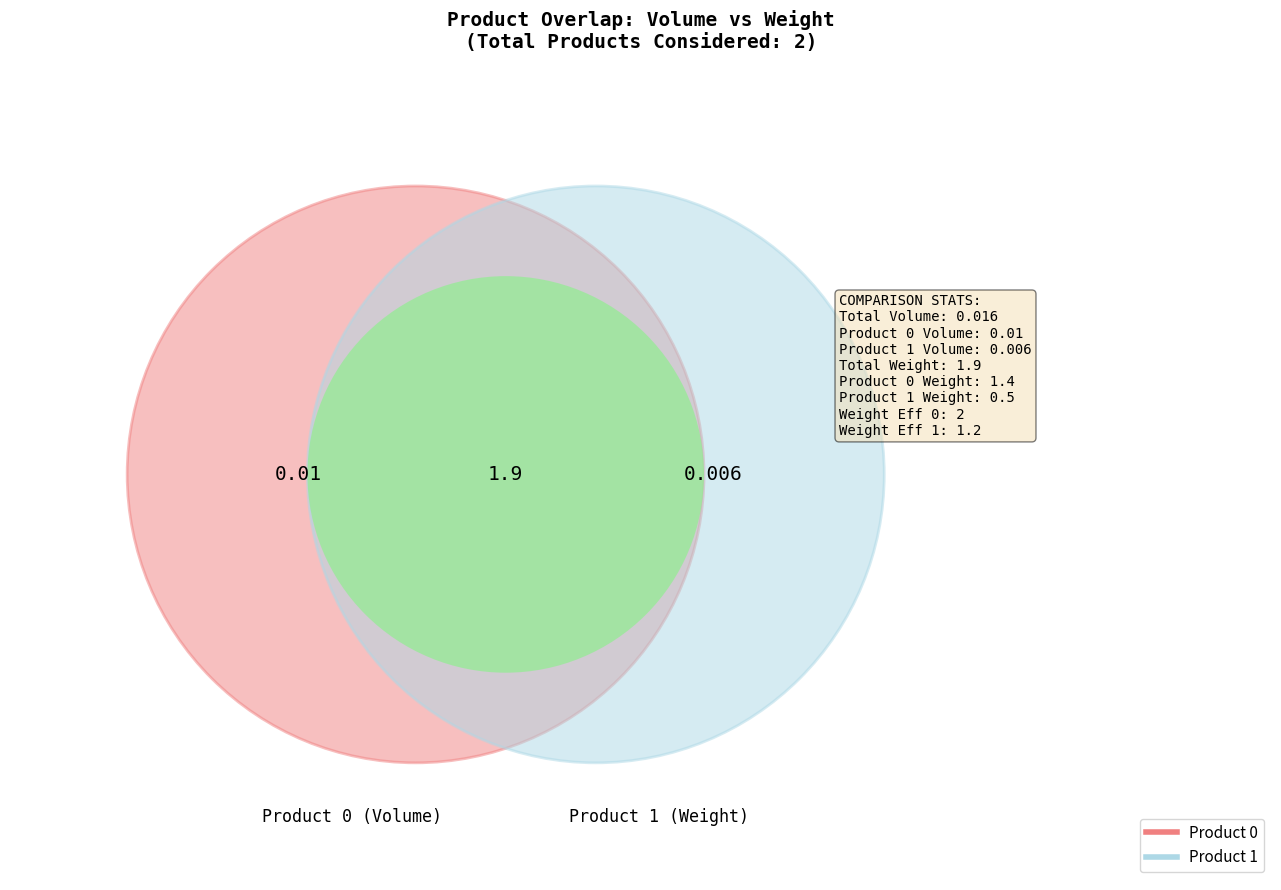

Is the sum of 0 and 1 greater than half?

Yes